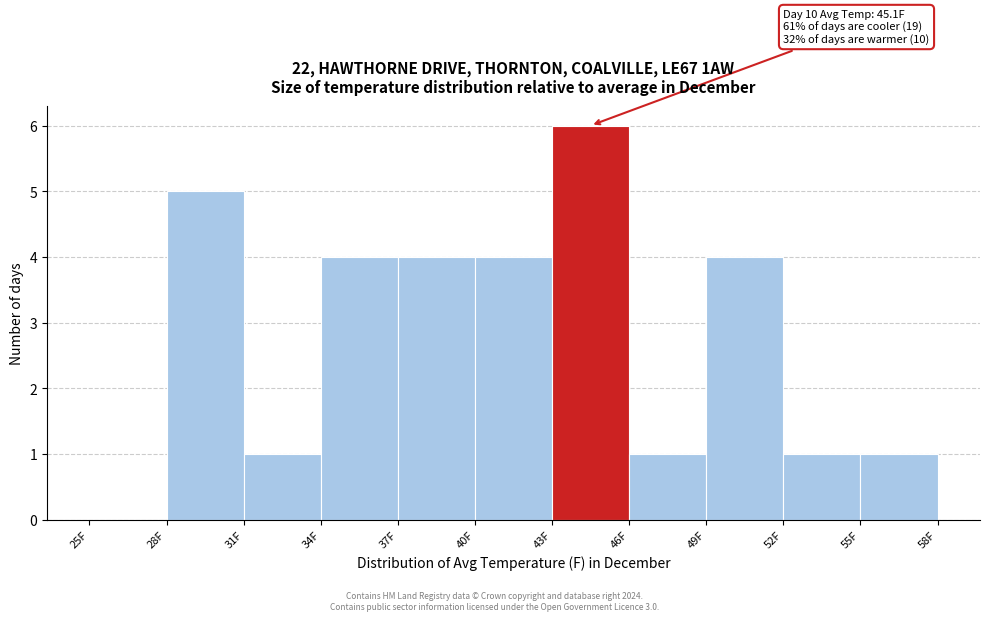

Which range on the x-axis has the tallest bar?

43 to 46